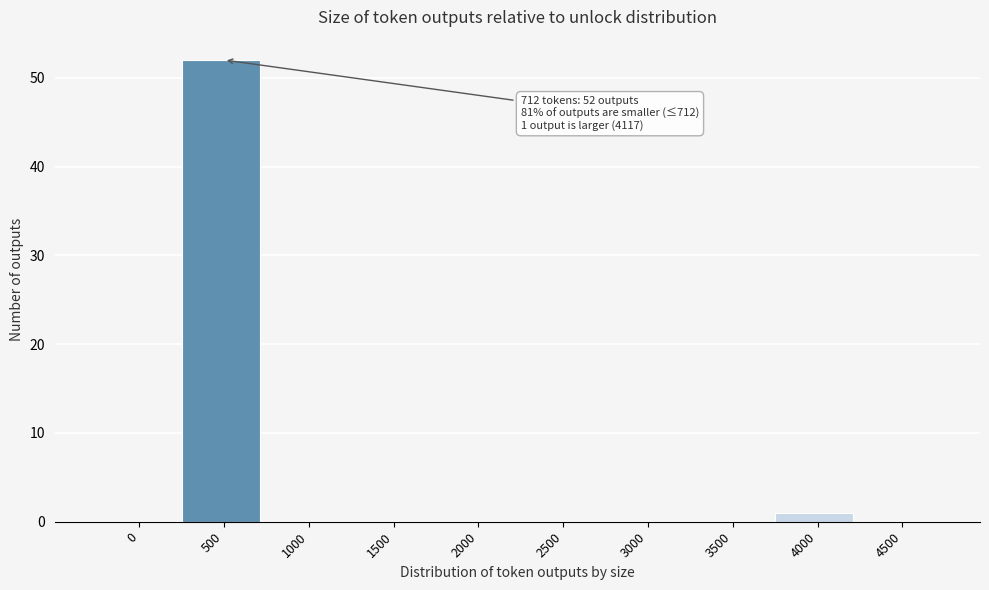

Reading left to right, extract all data points from this chart.

0=0	500=52	1000=0	1500=0	2000=0	2500=0	3000=0	3500=0	4000=1	4500=0